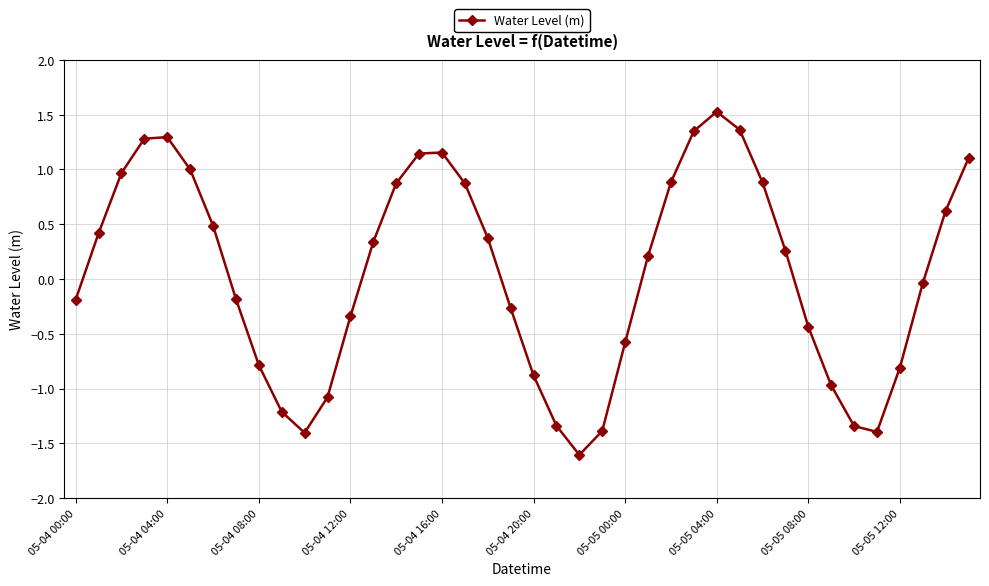

What is the smallest value displayed?

-1.6